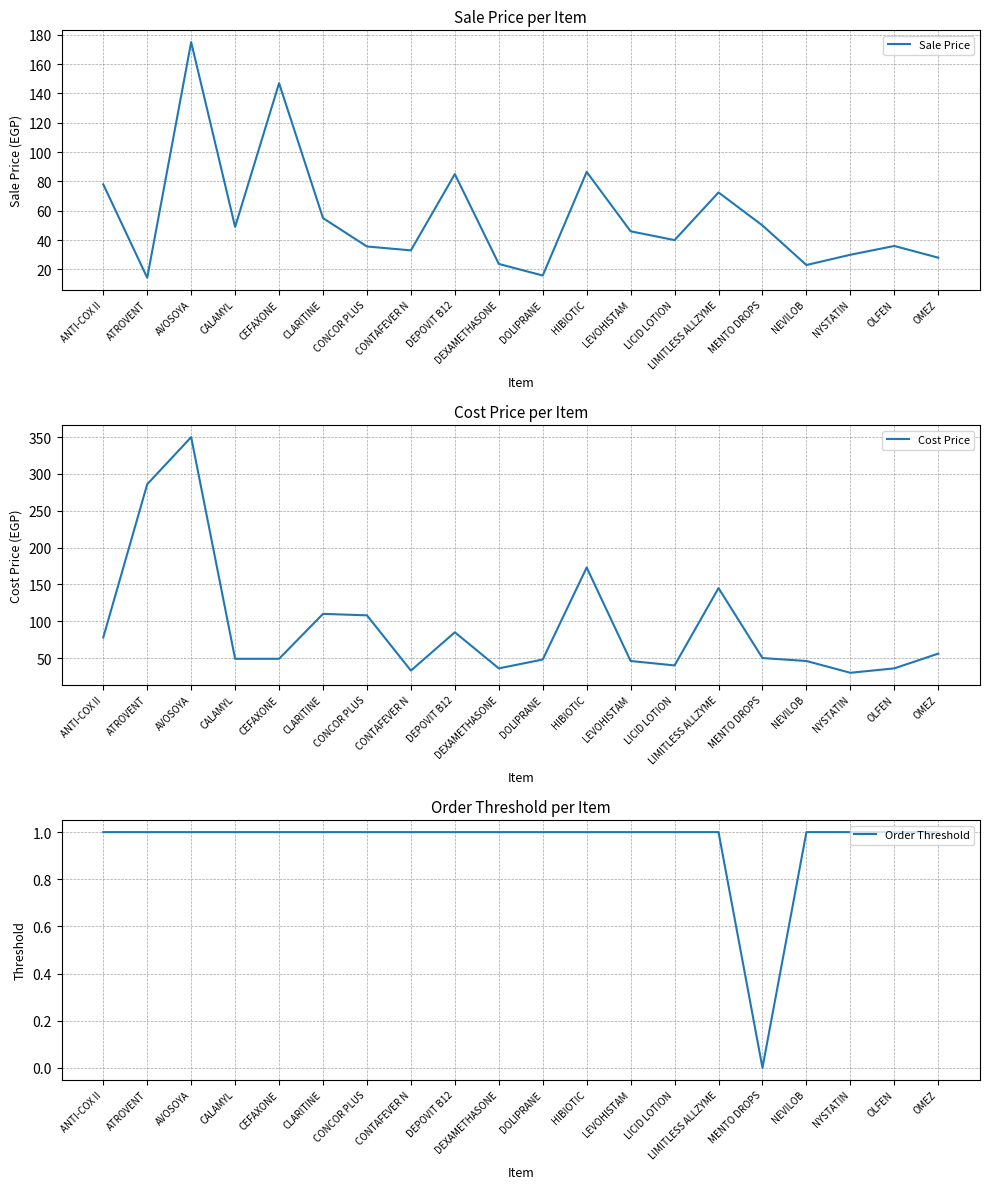

Is it true that Cost Price equals 67.3 at LEVOHISTAM?

False